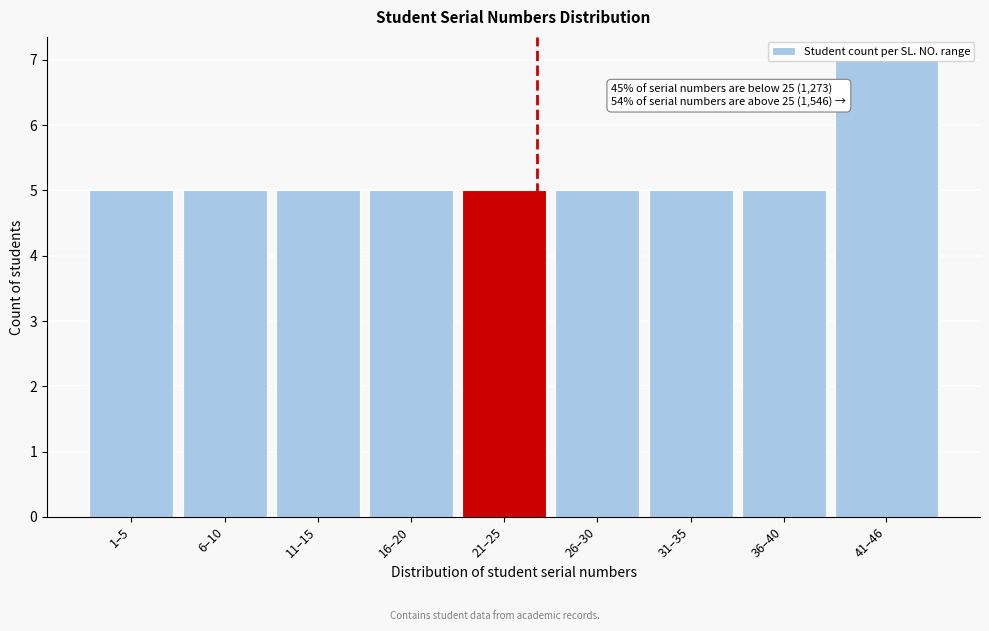

The chart shows a value of 5 at 31–35. True or false?

True